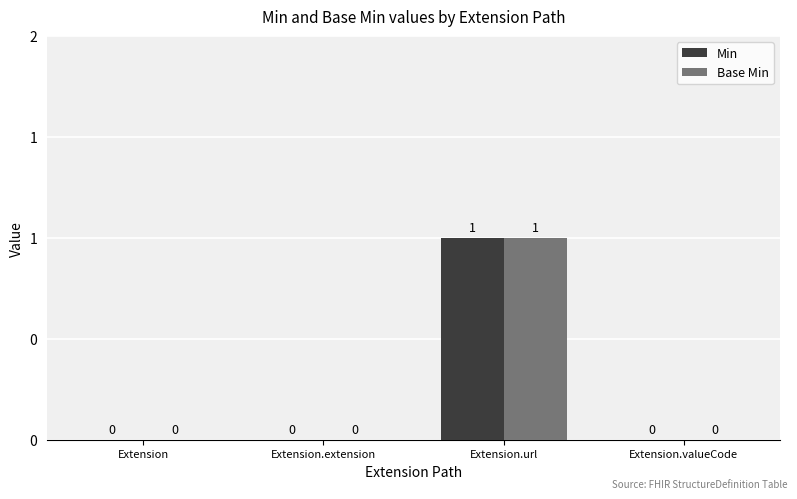

Does the chart contain stacked bars?

No